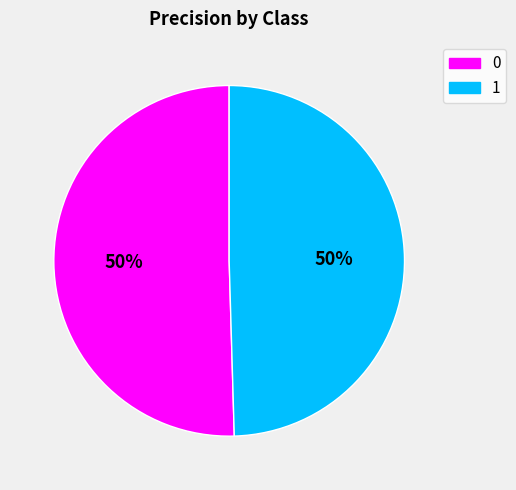

Combined, do 0 and 1 account for over 50%?

Yes